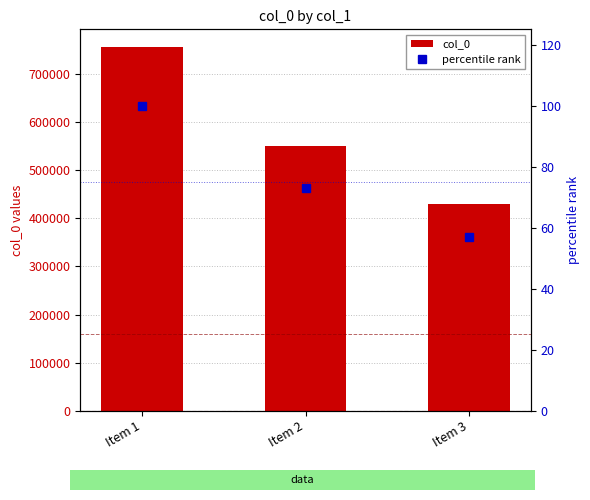

The value of col_0 at Item 3 is 429577.0. True or false?

True